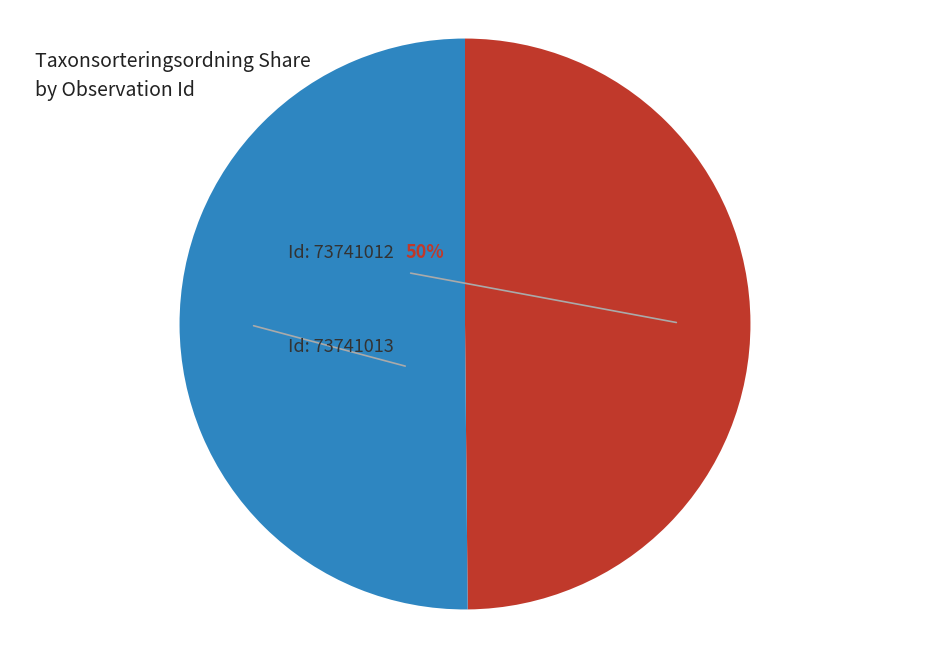

To the nearest percent, what is the average slice percentage?

50%